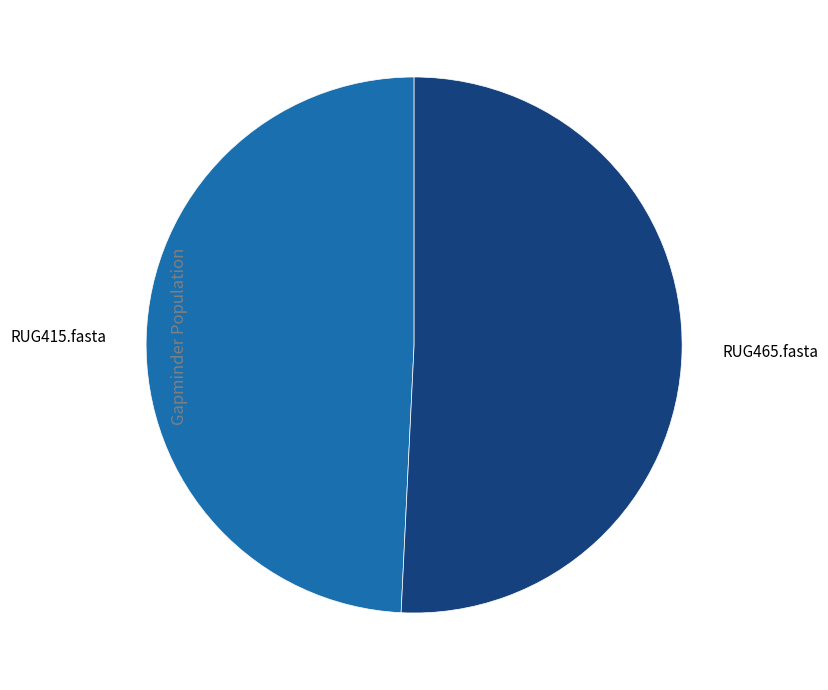

True or false: RUG465.fasta accounts for 65% of the total.

False